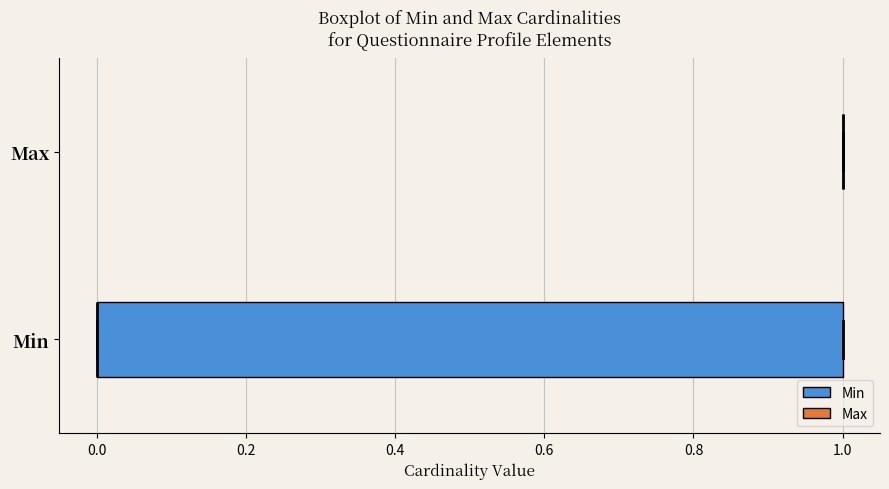

Comparing the boxes themselves (not the whiskers), which one is the widest?

Min